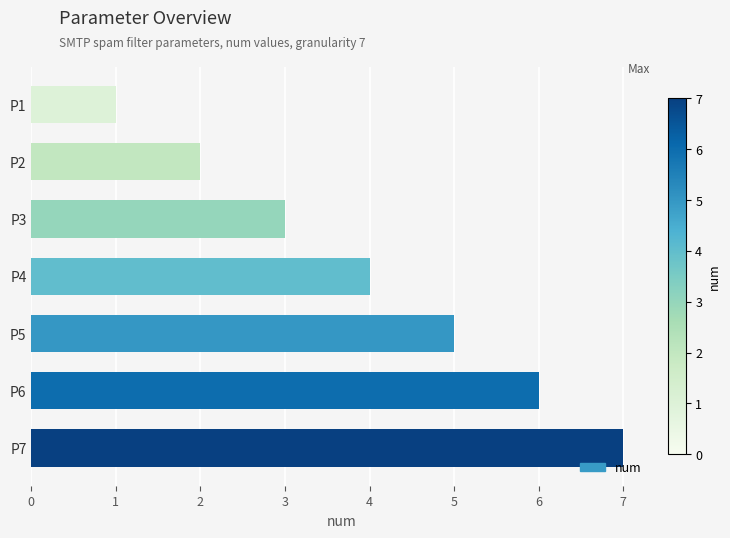

Reading bottom to top, transcribe all the data shown in this chart.

P7=7	P6=6	P5=5	P4=4	P3=3	P2=2	P1=1